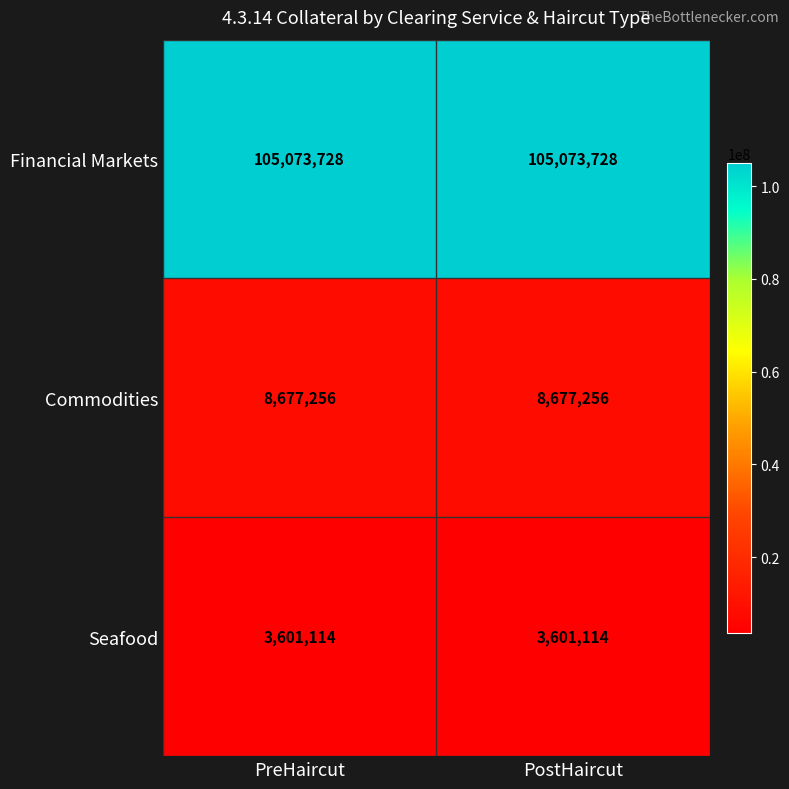

What is the approximate value of Commodities at PreHaircut?

8677256